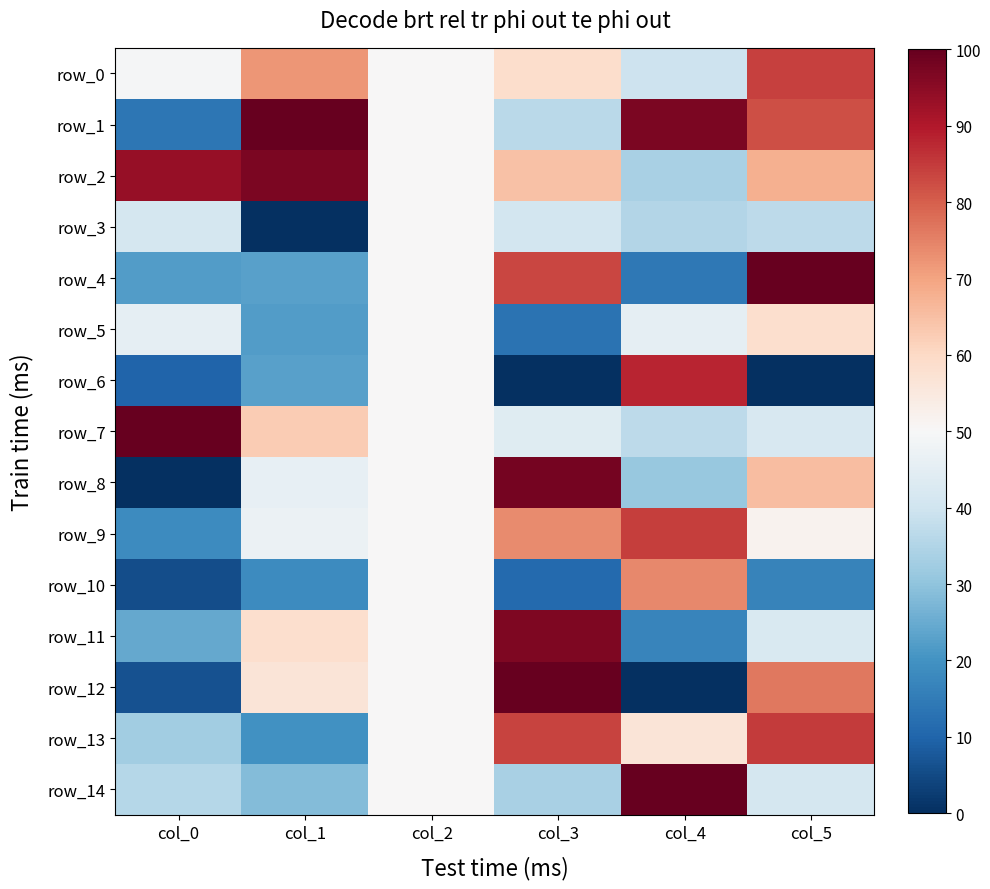

At which label does row_6 reach its minimum?

col_3